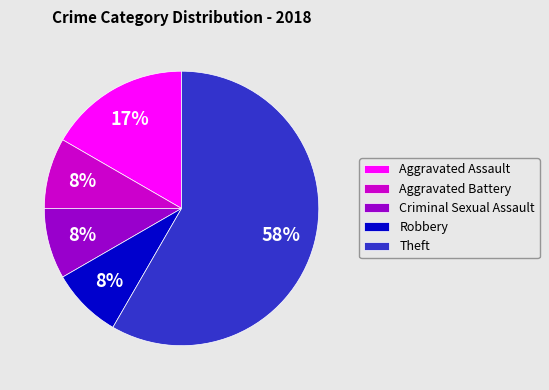

To the nearest percent, what is the combined percentage of Aggravated Assault and Robbery?

25%